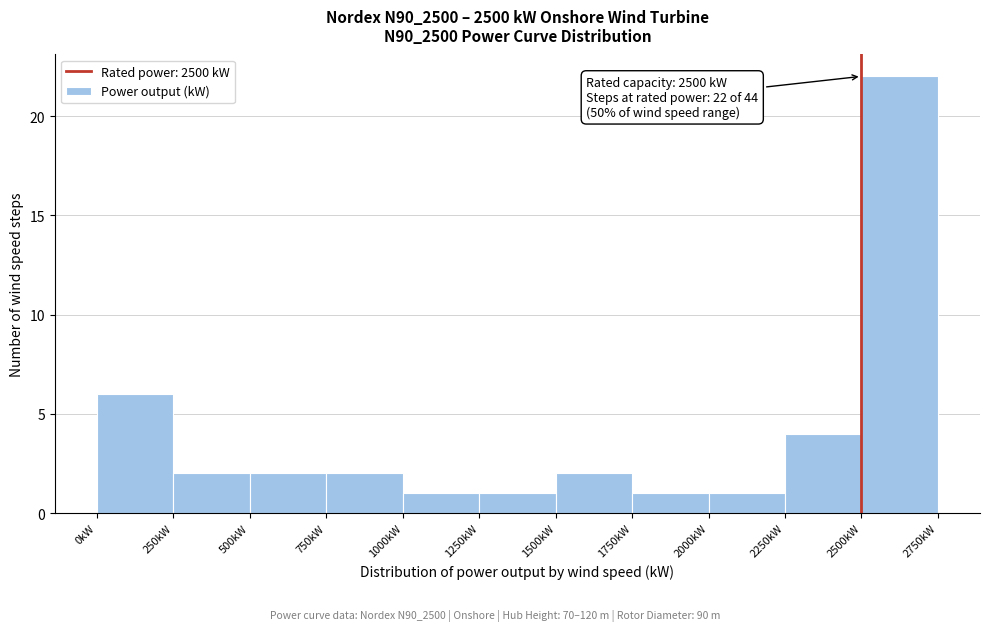

Which range on the x-axis has the tallest bar?

2500 to 2750